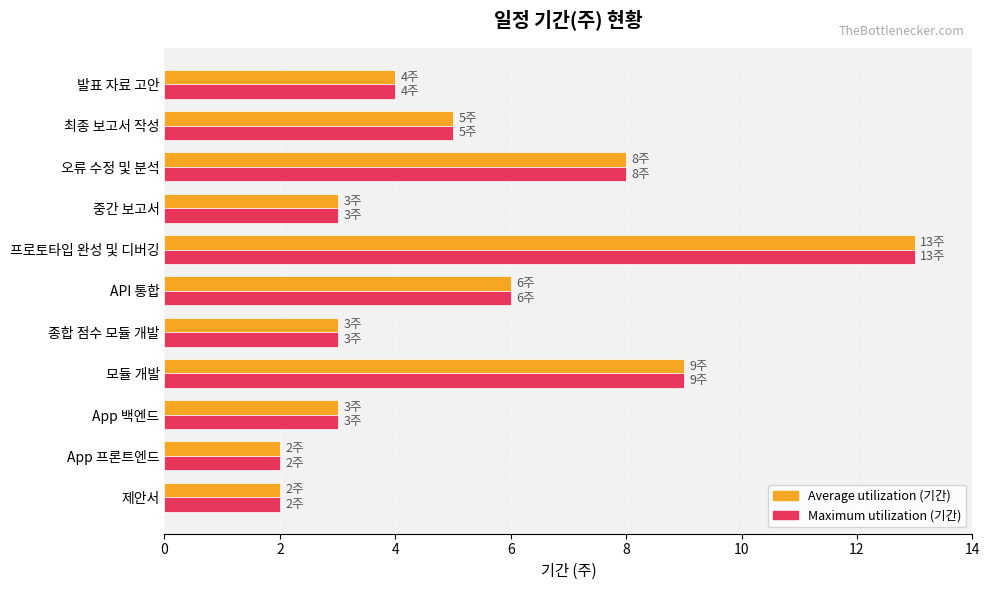

Is the value of Average utilization (기간) at 모듈 개발 greater than the value of Maximum utilization (기간) at App 프론트엔드?

Yes